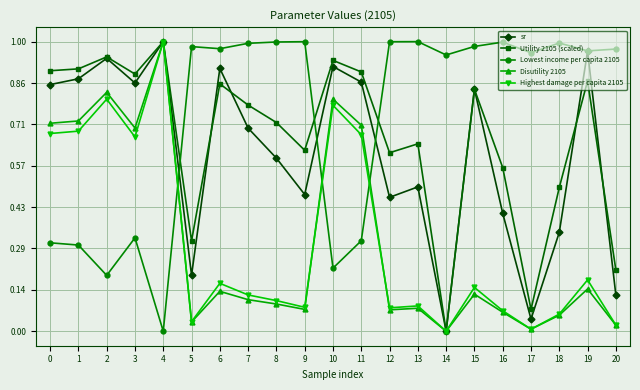

Which category has the lowest value in the Lowest income per capita 2105 series?

4